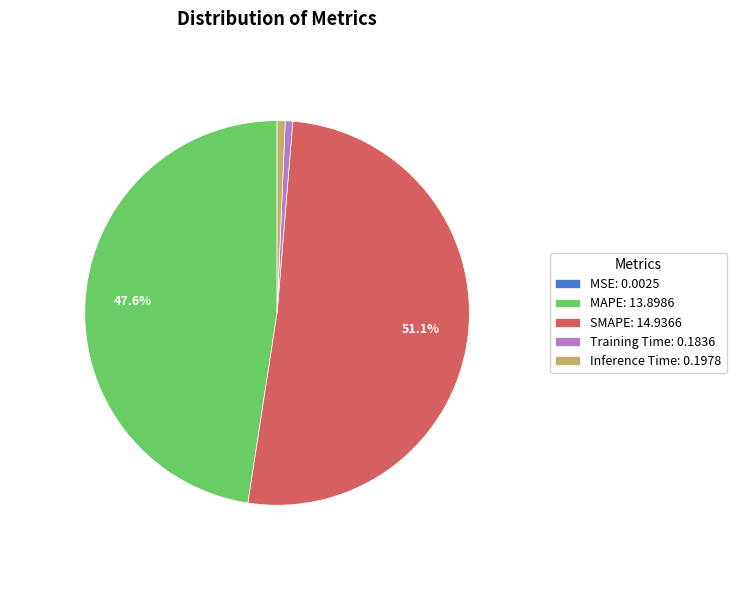

To the nearest percent, what is the combined percentage of Inference Time and Training Time?

1%